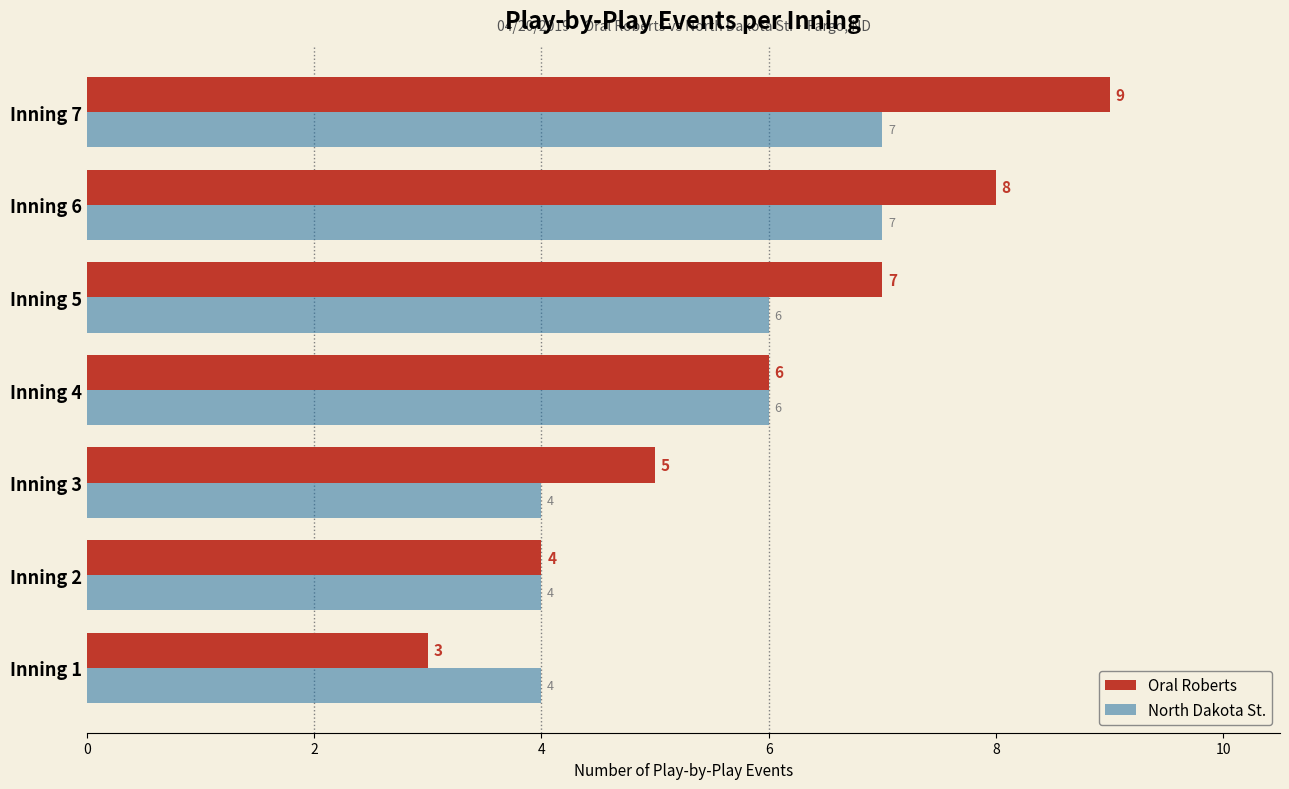

Read the North Dakota St. value at Inning 5.

6